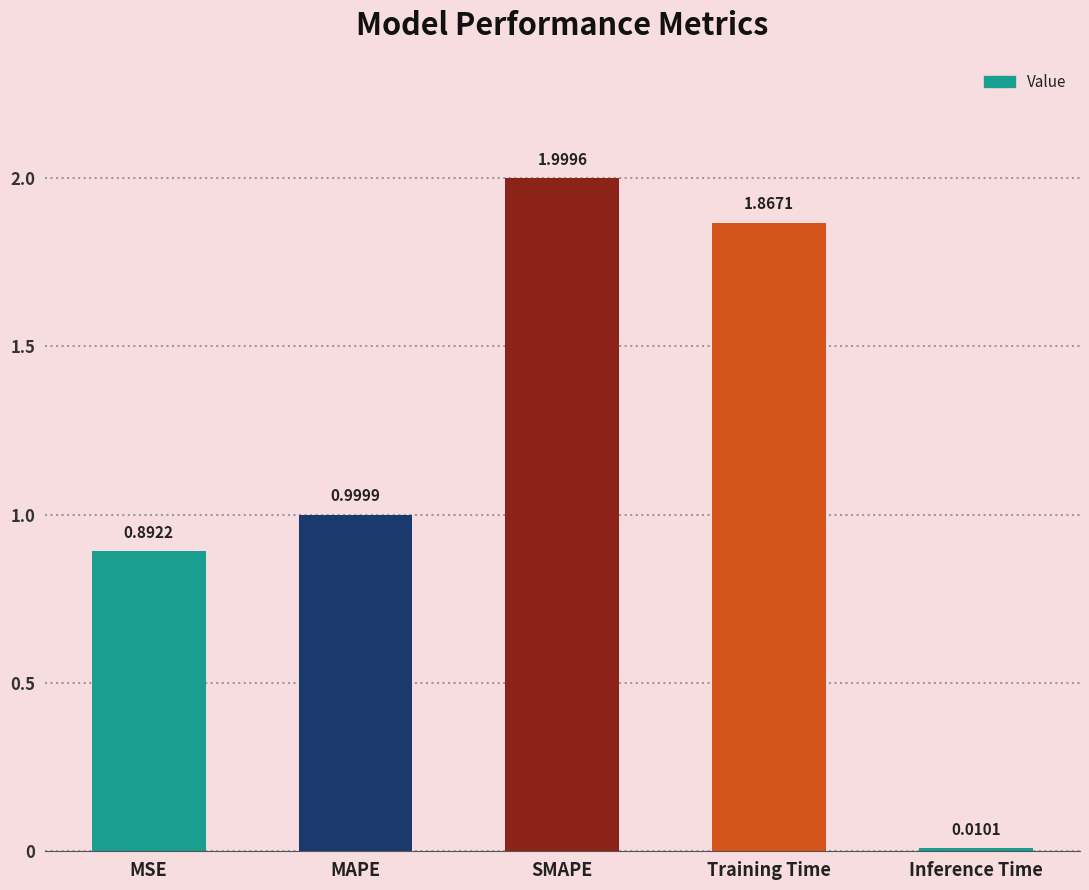

Rank the categories by value from highest to lowest.

SMAPE, Training Time, MAPE, MSE, Inference Time